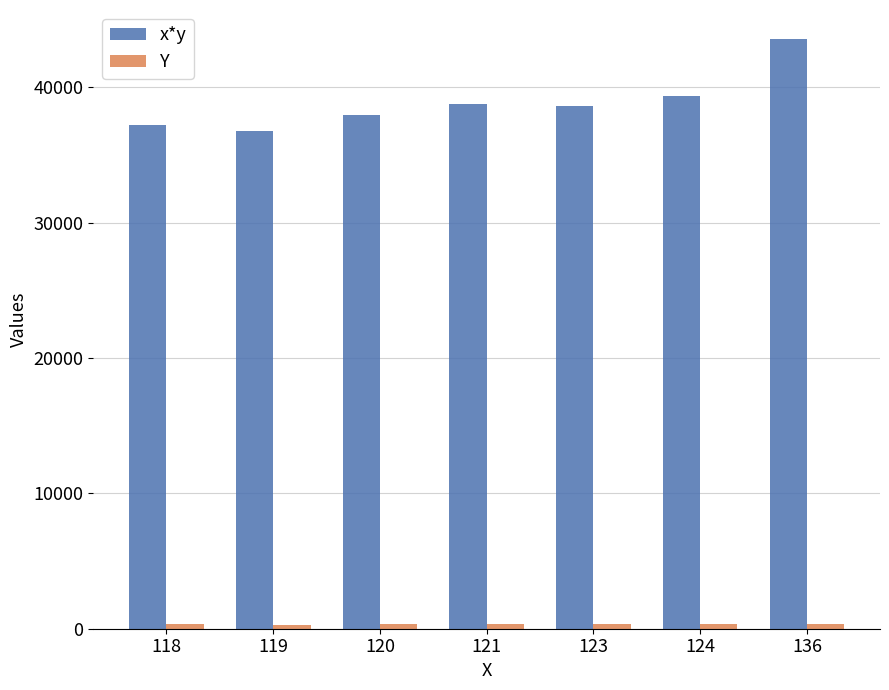

Which series has the largest total across all categories?

x*y